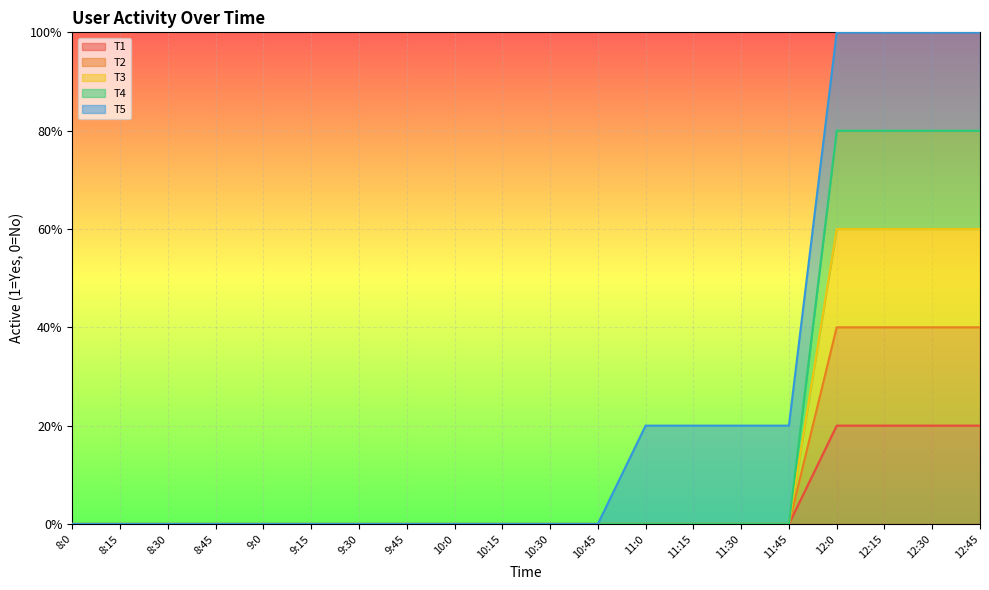

Does the chart display data point markers on the line(s)?

No